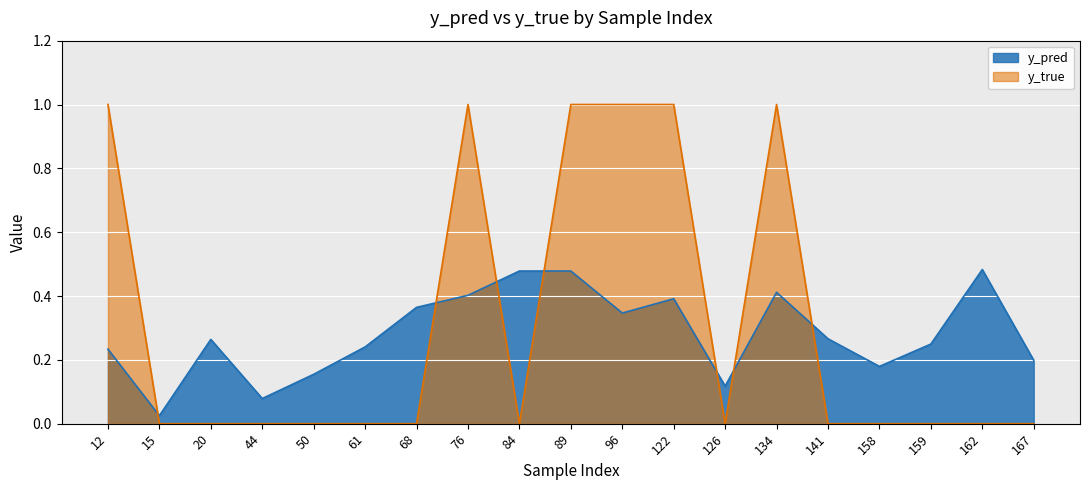

What is the maximum value shown in the chart?

1.0